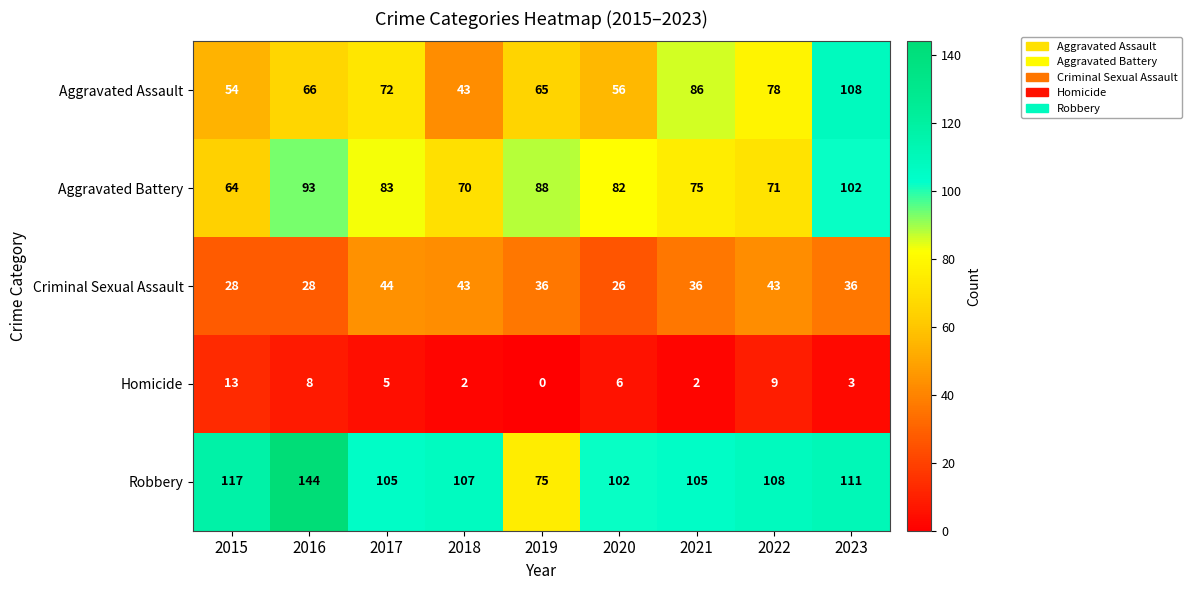

Between 2018 and 2021, which series saw the biggest shift?

Aggravated Assault